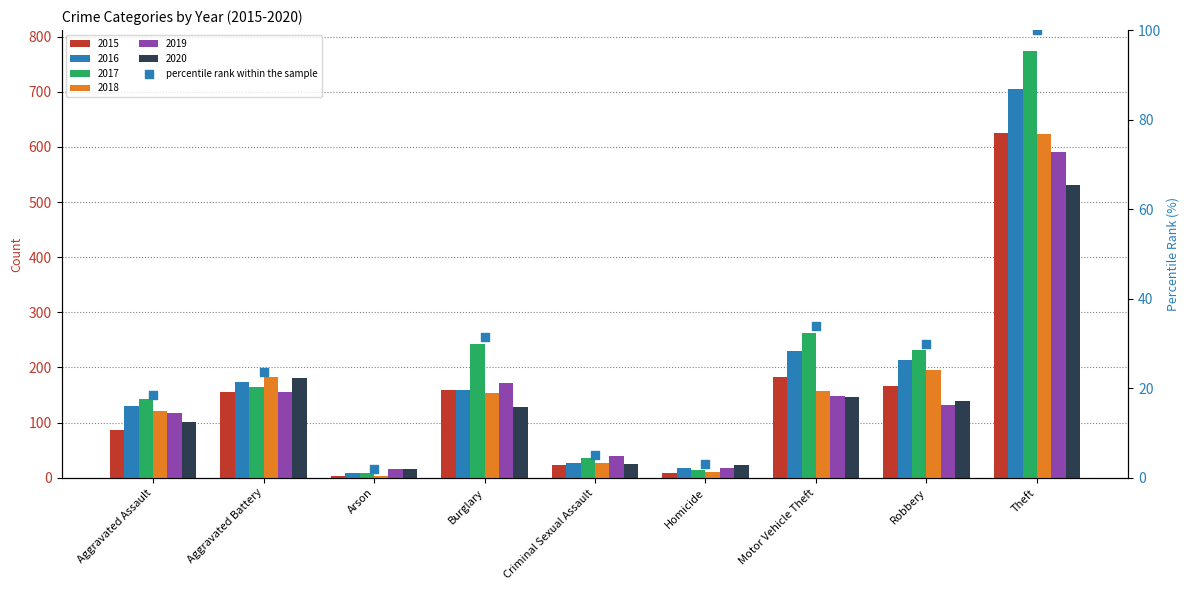

Between Arson and Theft, which is larger?

Theft